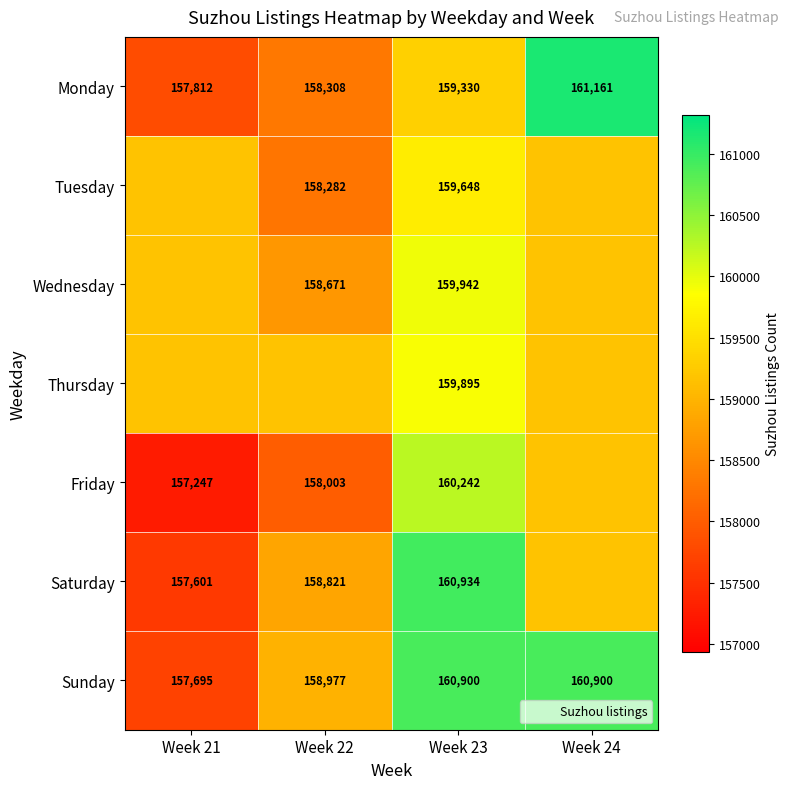

Is the value of Monday at Week 21 greater than the value of Tuesday at Week 21?

No